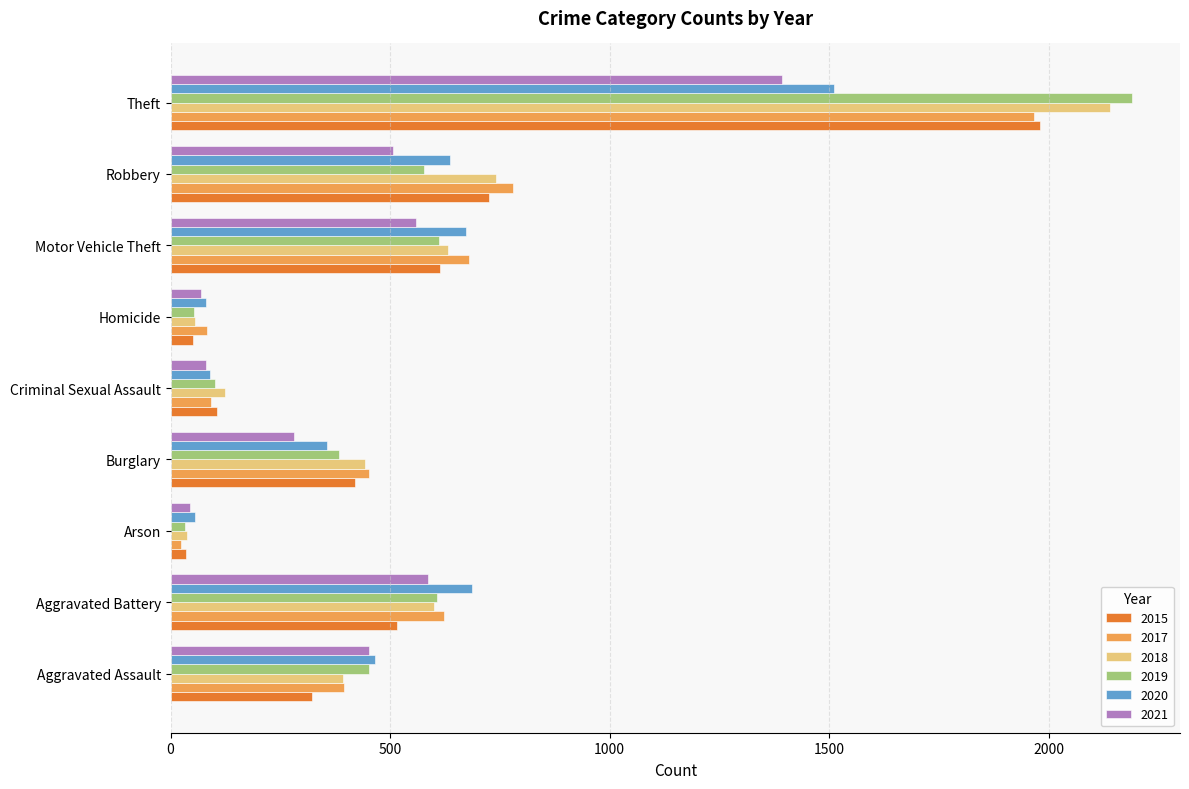

The 2020 series shows 822 at Theft. True or false?

False